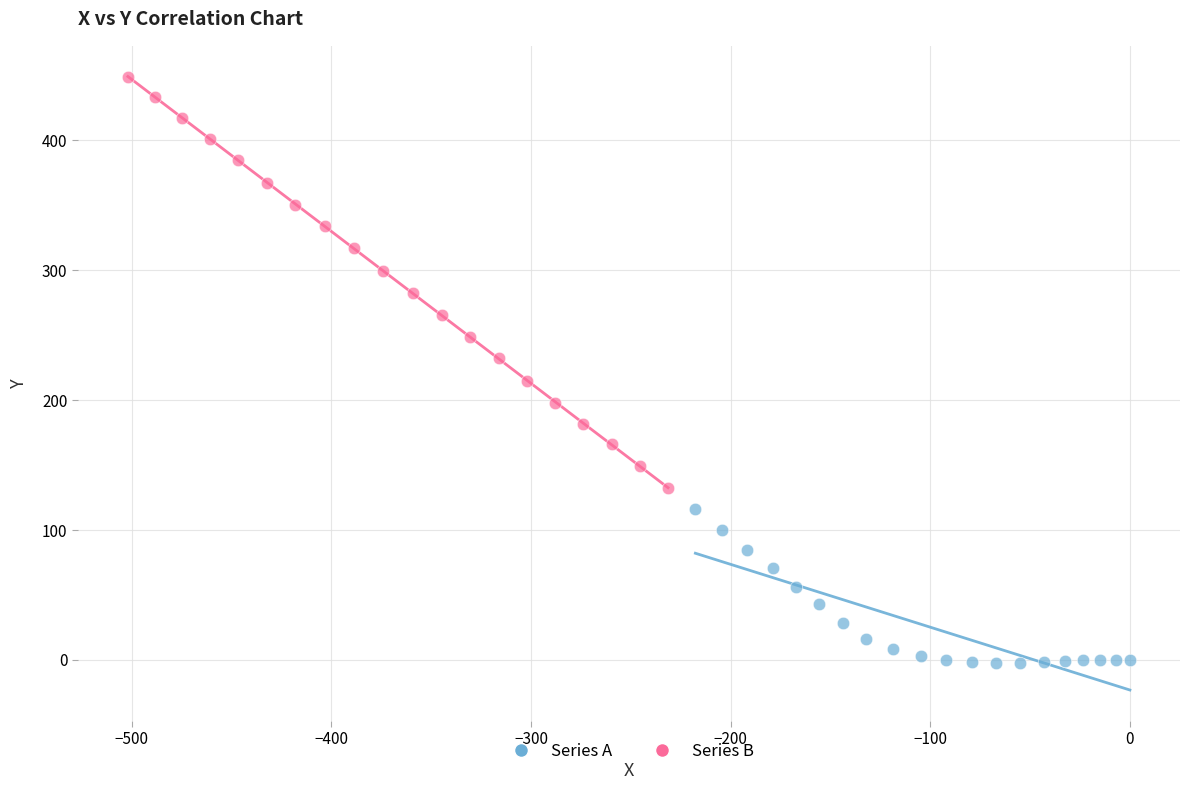

Which series has the widest spread of Y values?

Series B